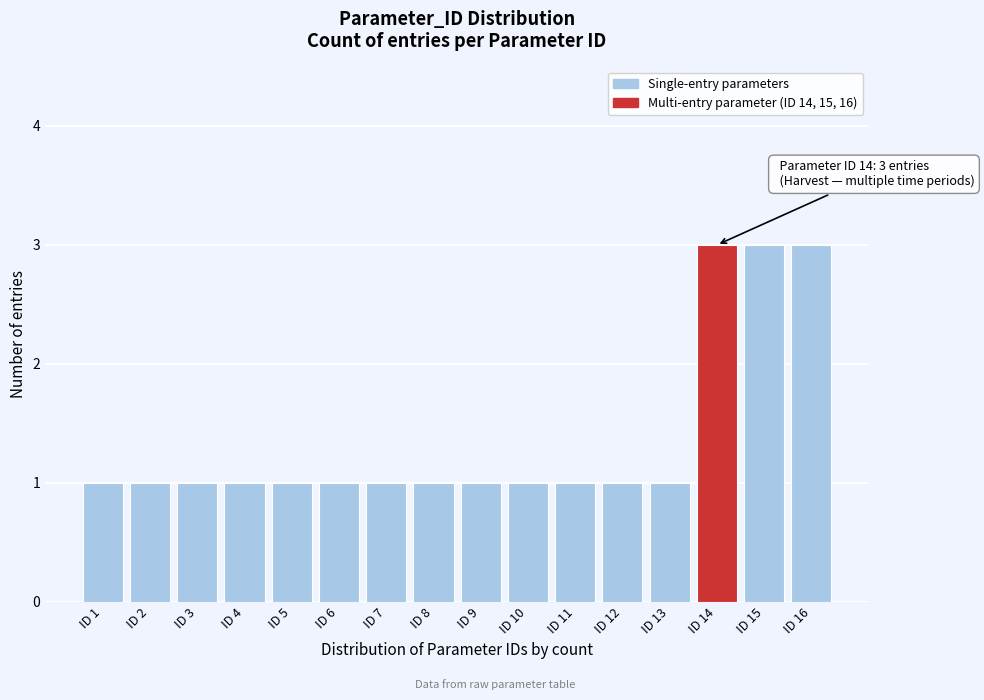

Reading left to right, list all the values displayed in this chart.

ID 1=1	ID 2=1	ID 3=1	ID 4=1	ID 5=1	ID 6=1	ID 7=1	ID 8=1	ID 9=1	ID 10=1	ID 11=1	ID 12=1	ID 13=1	ID 14=3	ID 15=3	ID 16=3